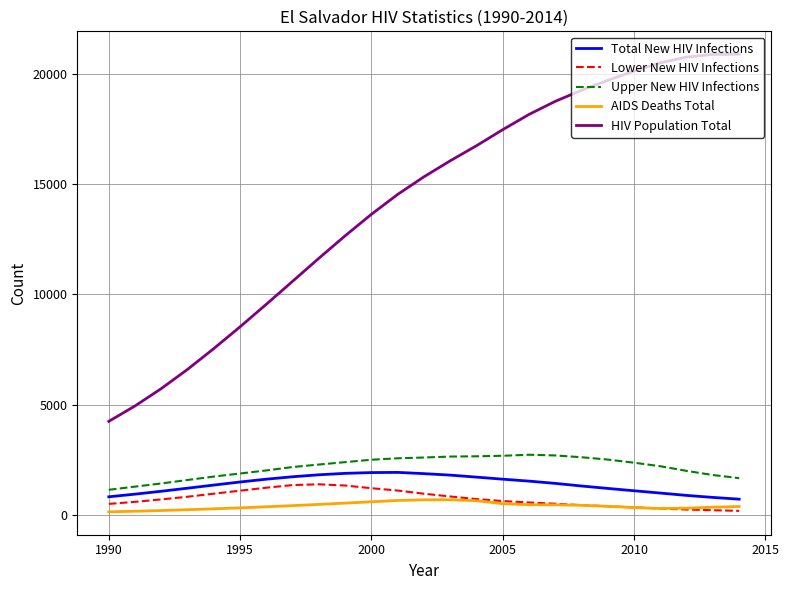

Which series has the widest spread of values?

HIV Population Total